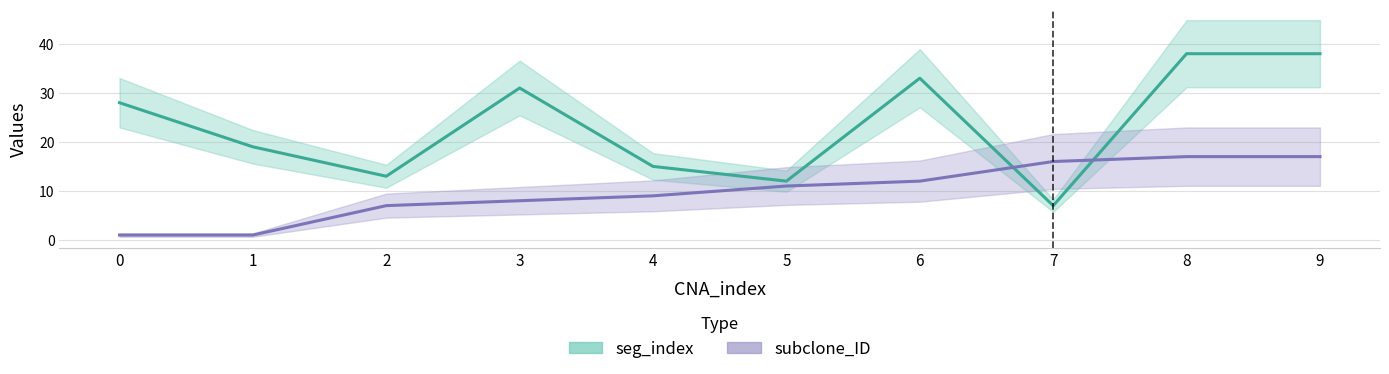

Reading right to left, what are all the values shown in this chart?

seg_index: 38	38	7	33	12	15	31	13	19	28
subclone_ID: 17	17	16	12	11	9	8	7	1	1